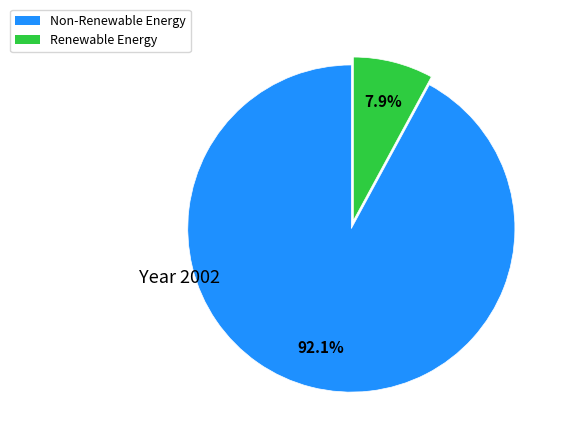

How many slices are in this pie chart?

2